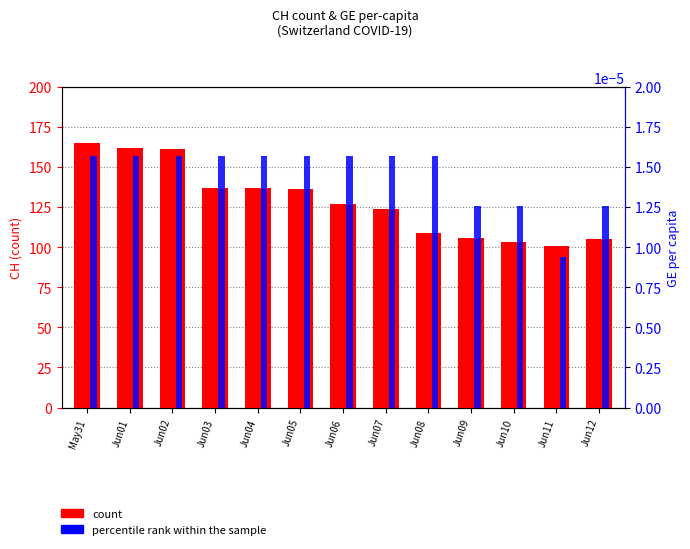

What is the label of the 6th bar from the right?

Jun07